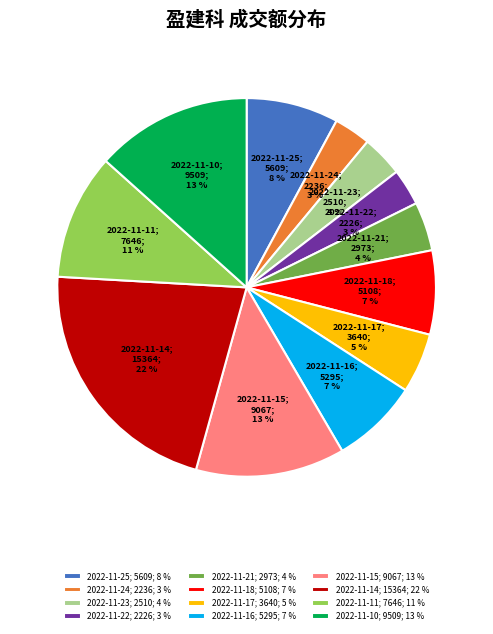

Between 2022-11-22; 2226; 3 % and 2022-11-14; 15364; 22 %, which is larger?

2022-11-14; 15364; 22 %